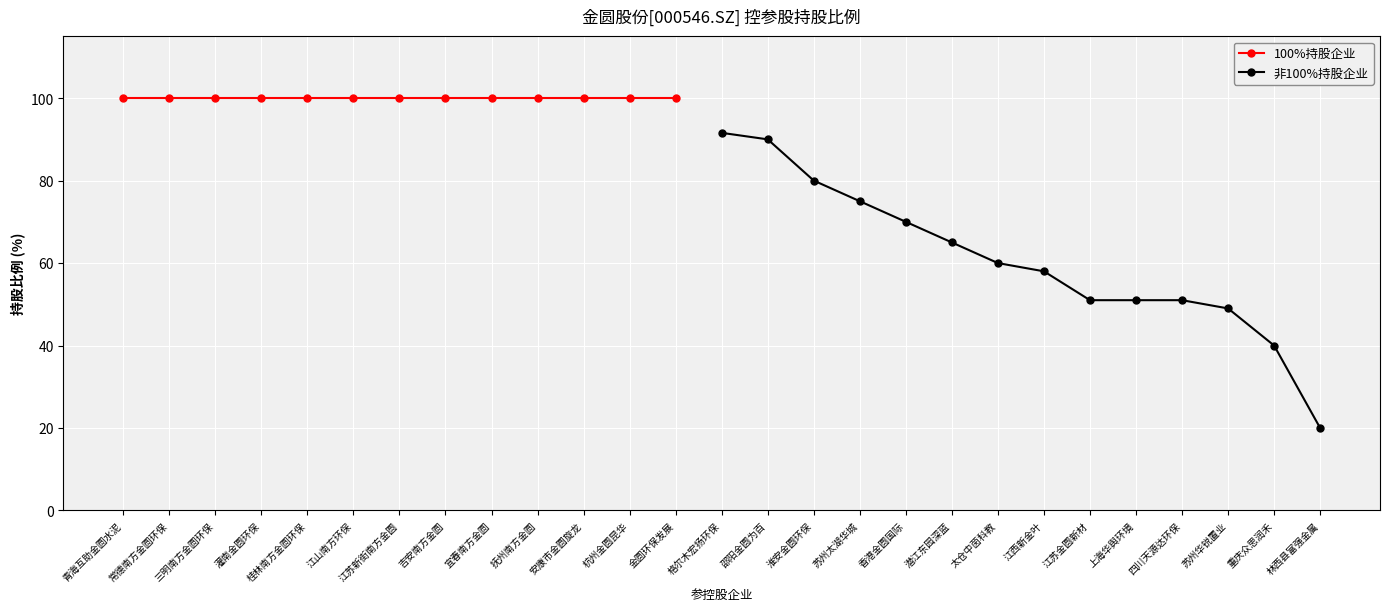

What is the sum of all values?

851.6